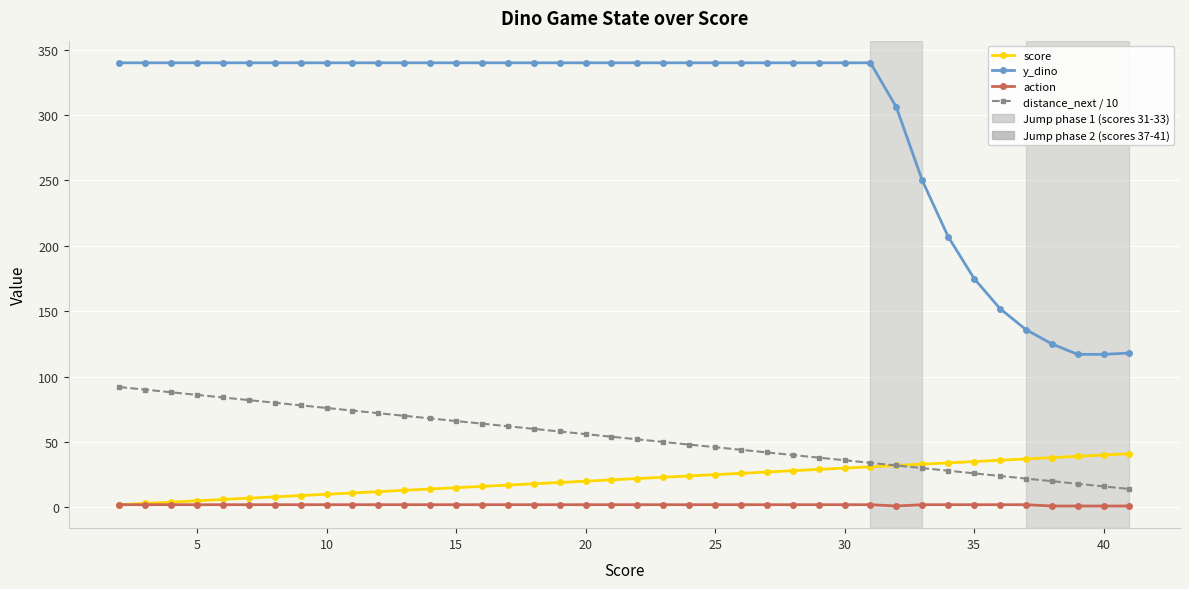

True or false: y_dino and action intersect in this chart.

False